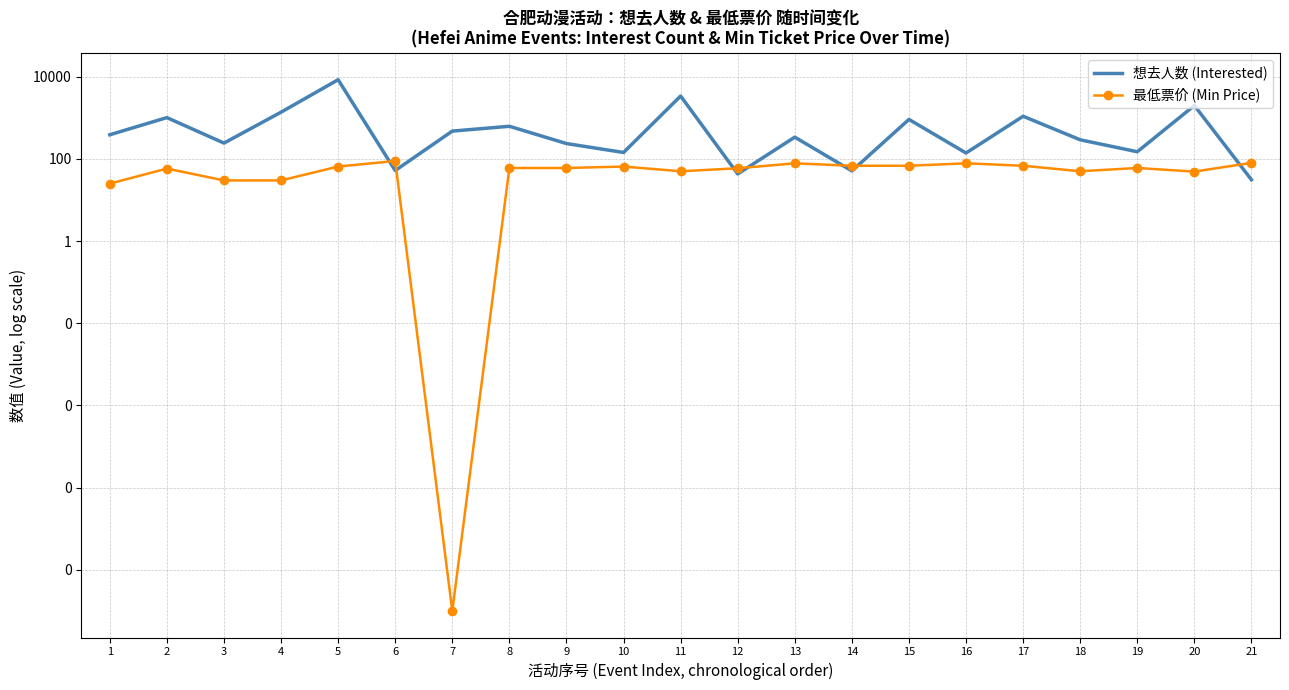

How many intersections are there between 想去人数 (Interested) and 最低票价 (Min Price)?

7